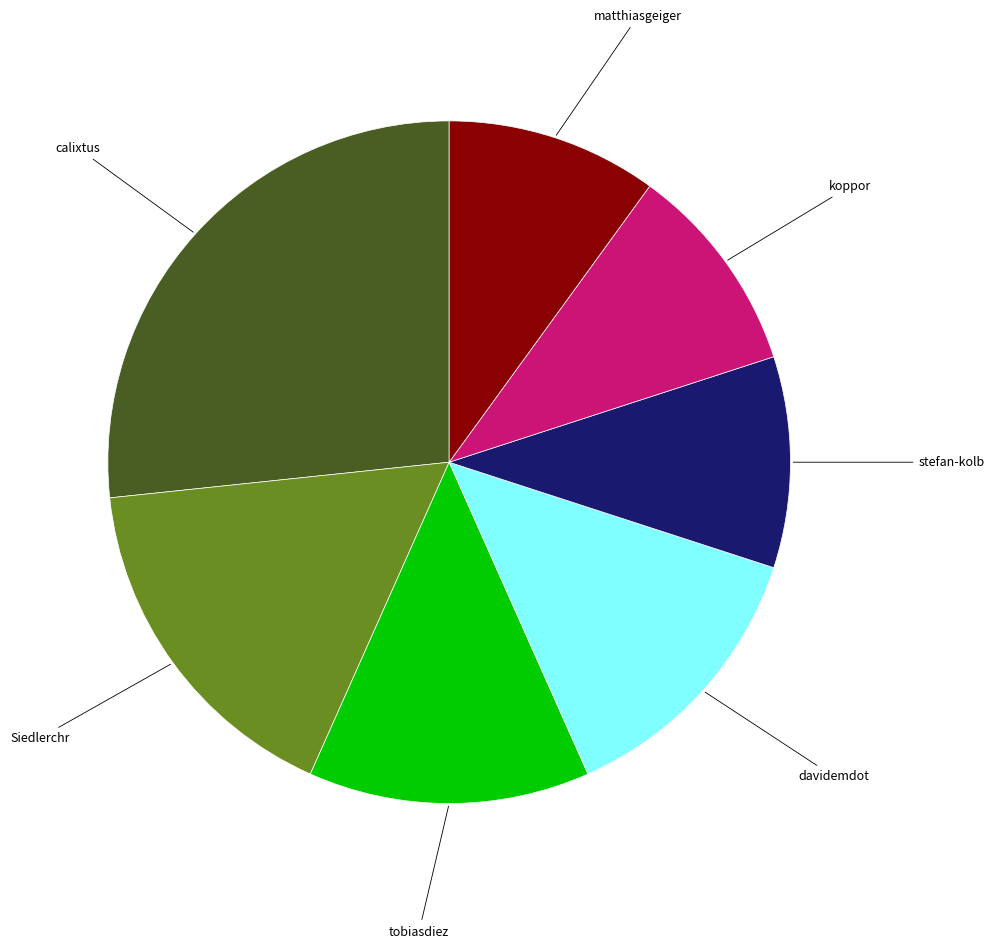

Does any single category account for the majority?

No